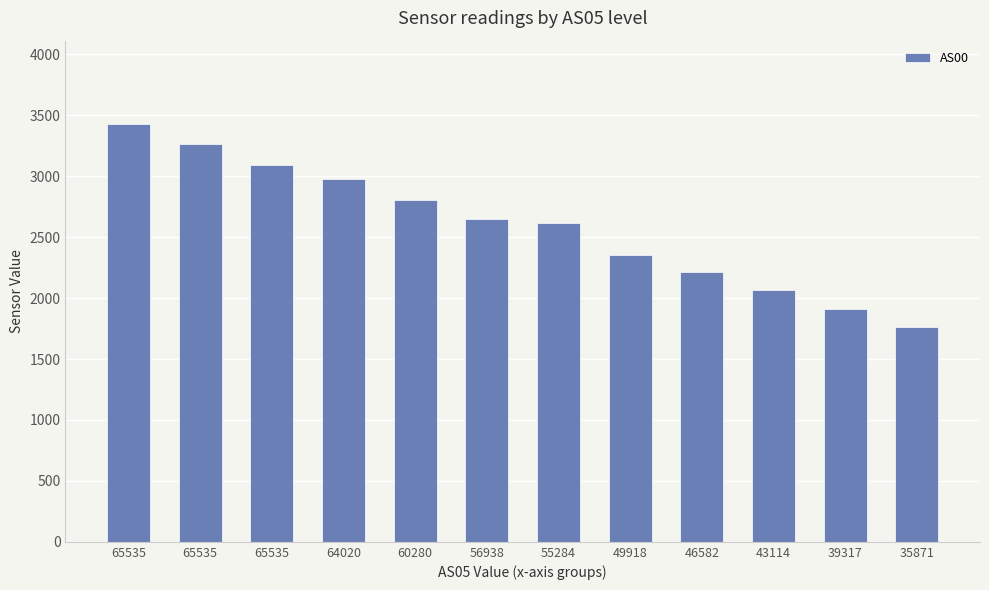

How many series are shown in this chart?

1